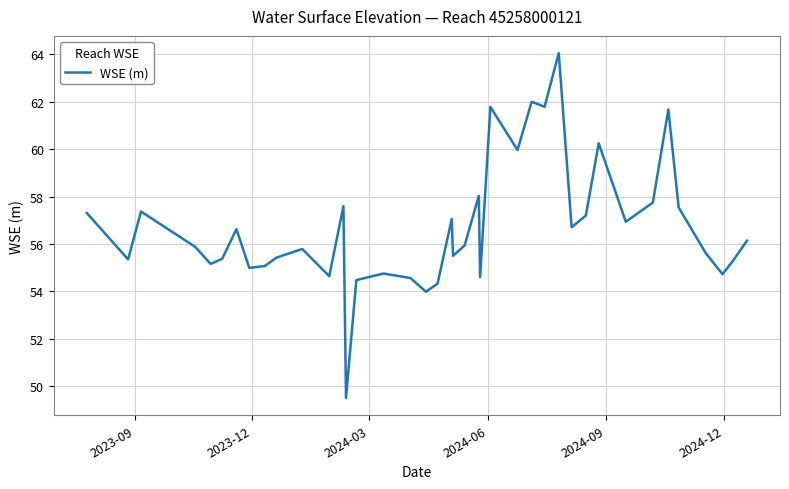

What is the difference between the maximum and minimum values?

14.5